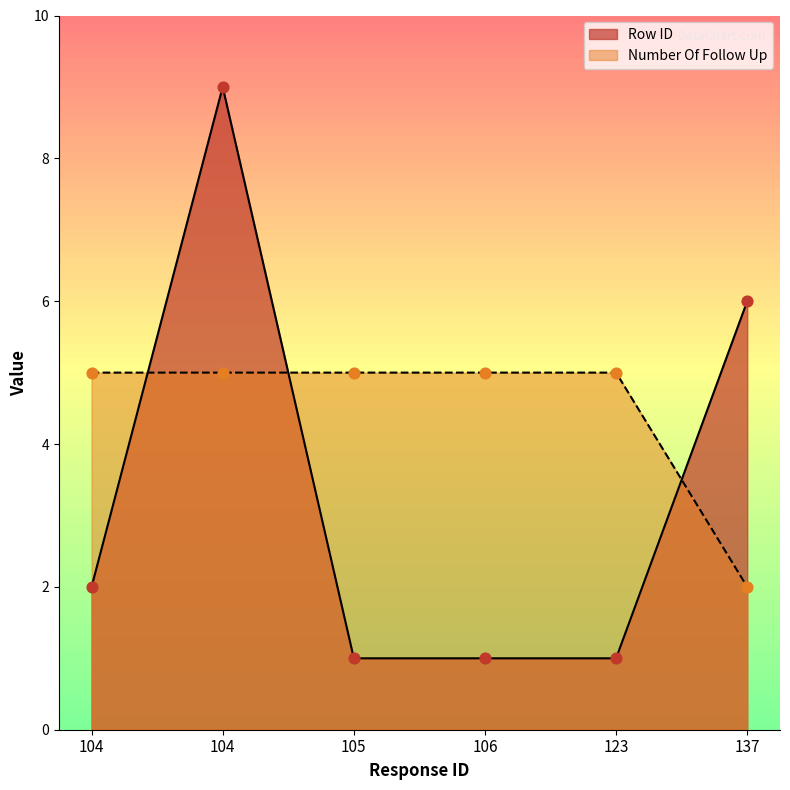

Which series has the largest total across all categories?

Number Of Follow Up